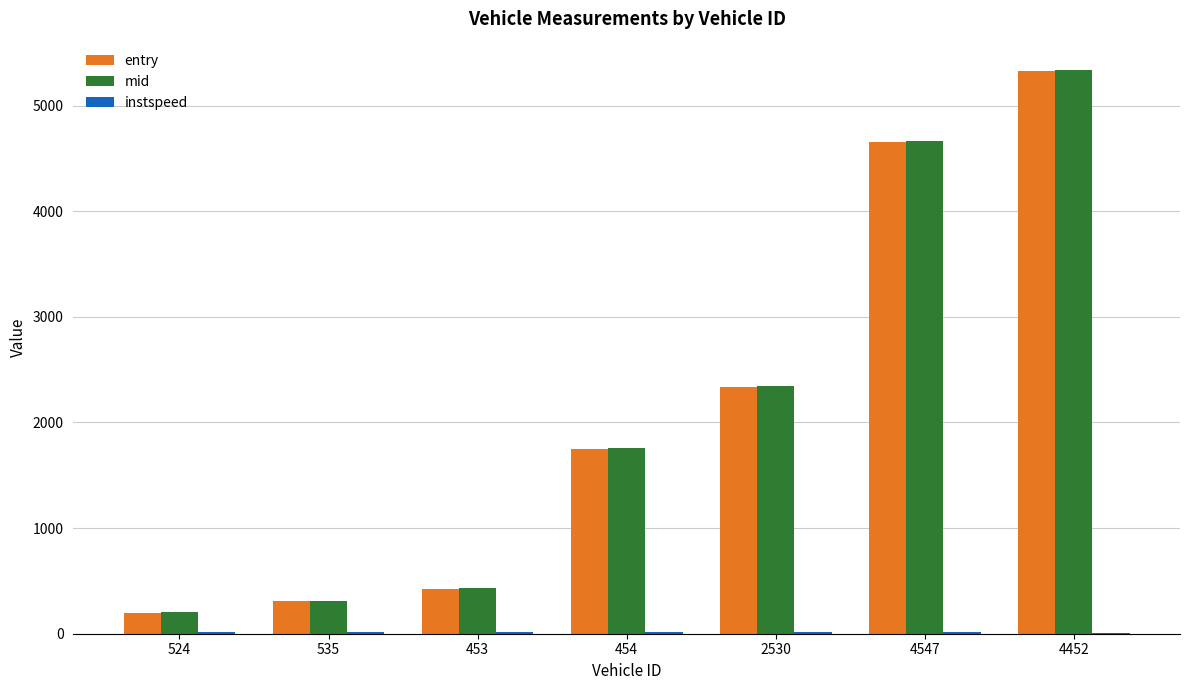

At which label is mid closest to 2770?

2530